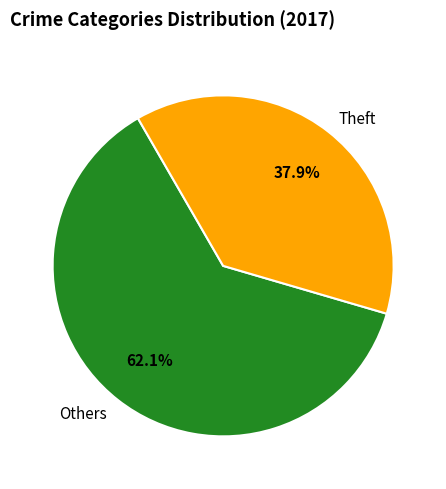

What is the total percentage of Theft and Others?

100.0%